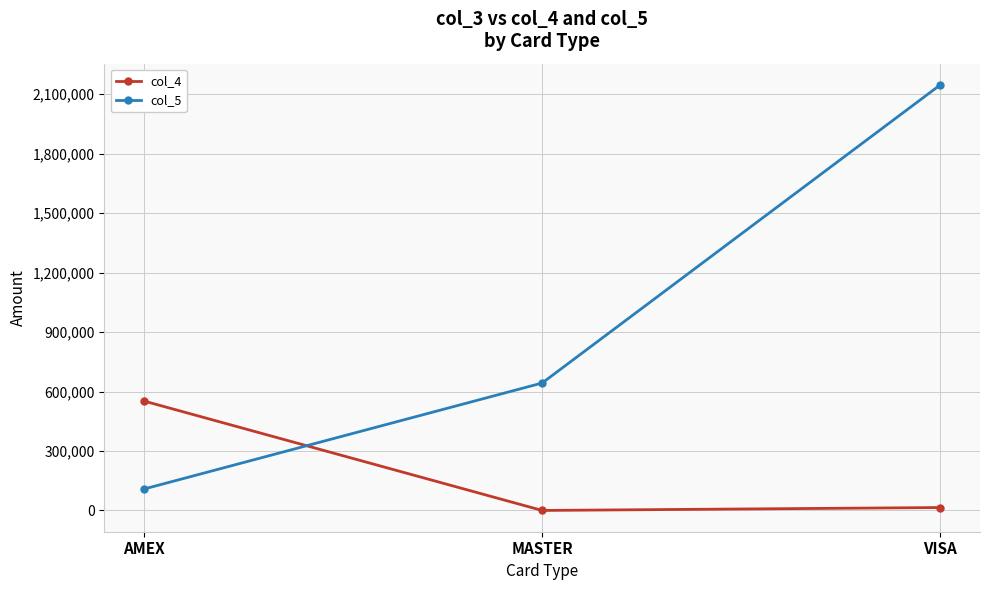

What is the label of the 3rd point from the left?

VISA